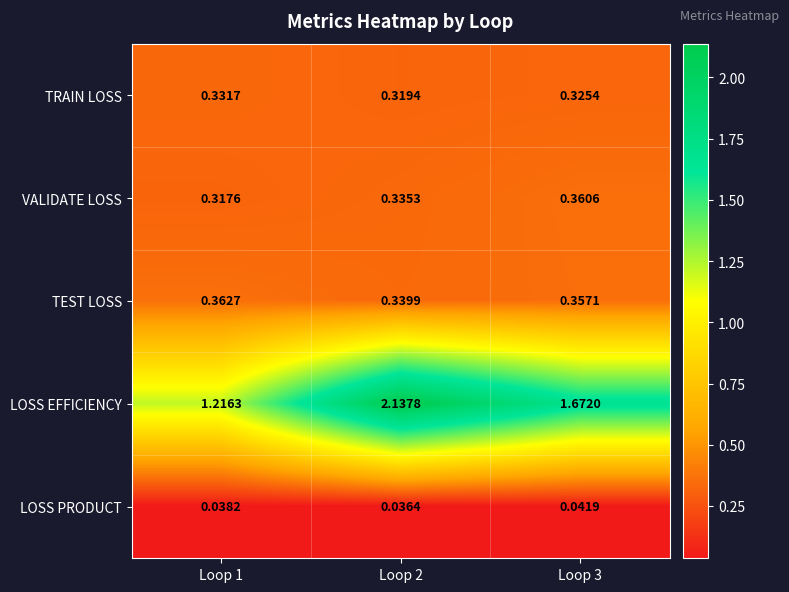

Is the value of LOSS EFFICIENCY at Loop 1 greater than the value of TEST LOSS at Loop 2?

Yes